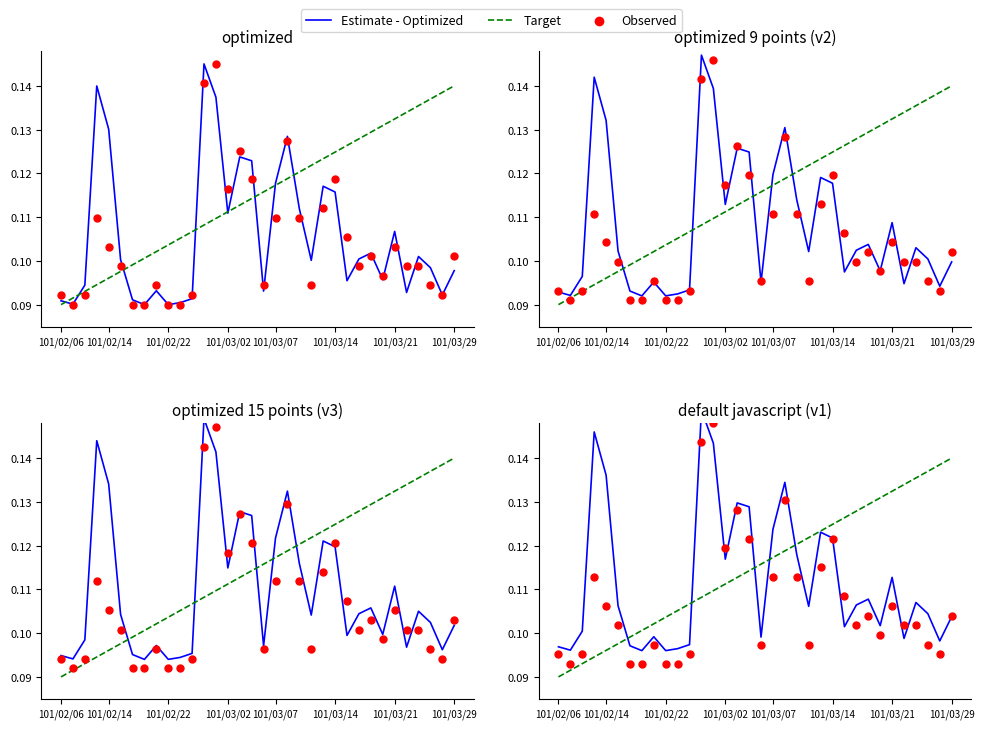

Which series has the largest total across all categories?

Target